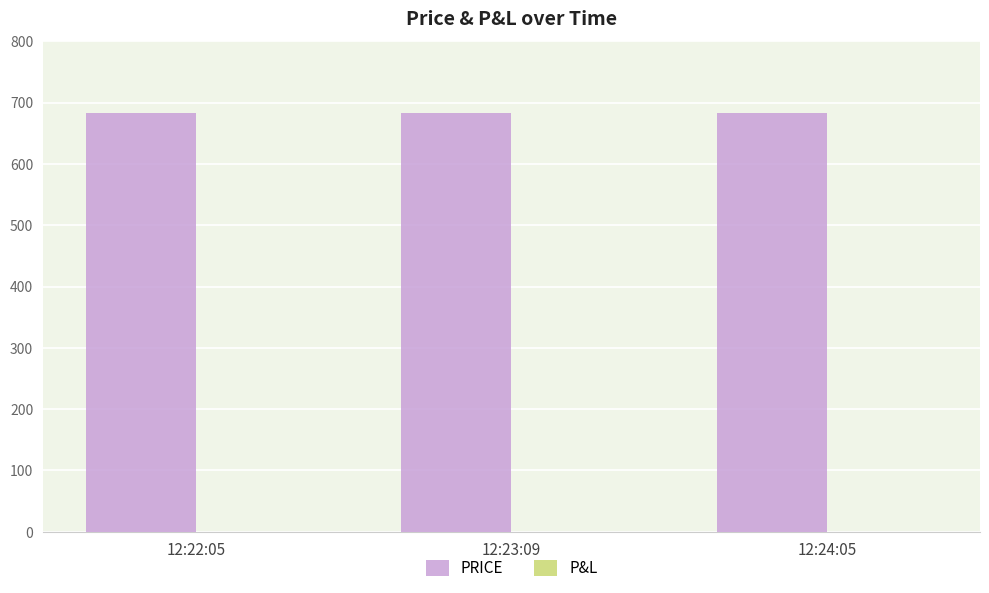

How many categories are shown in the chart?

3